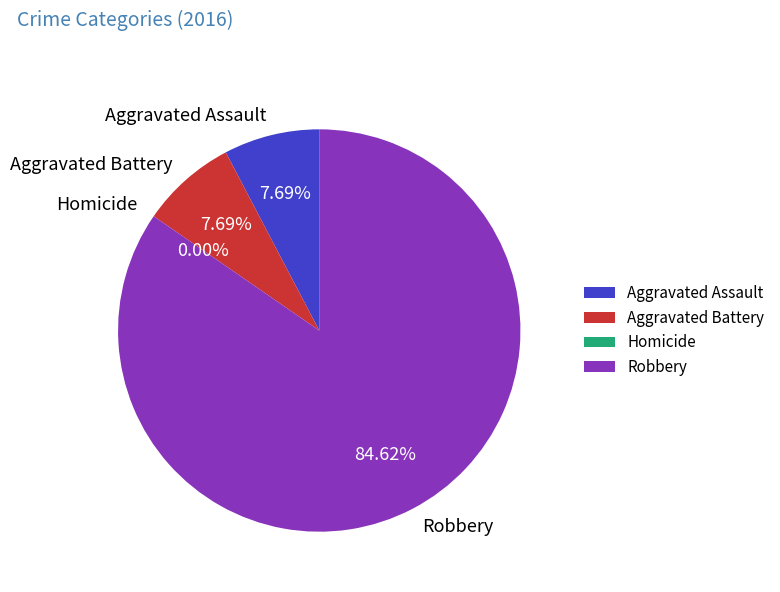

Count the number of slices in the pie.

4